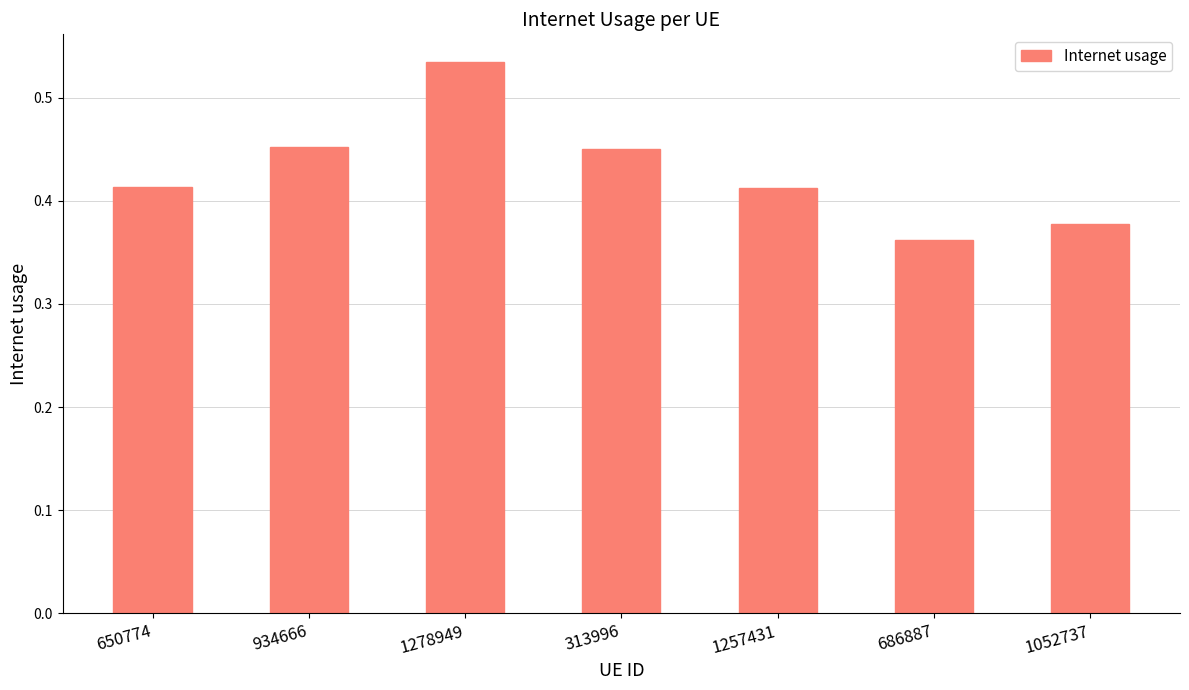

What is the label of the 6th bar from the left?

686887